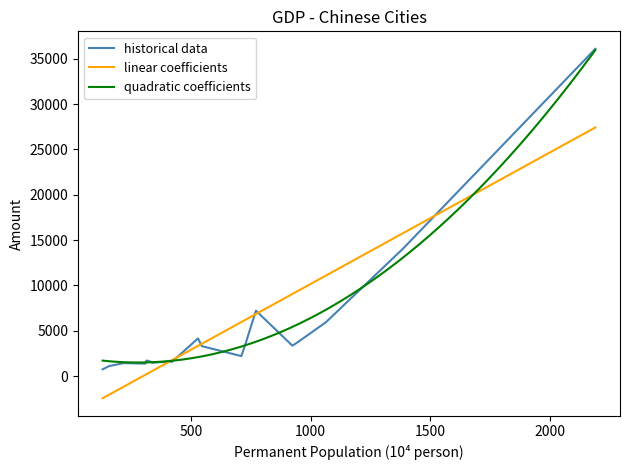

Is it true that GDP/亿元 equals 1370.0 at Datong?

True